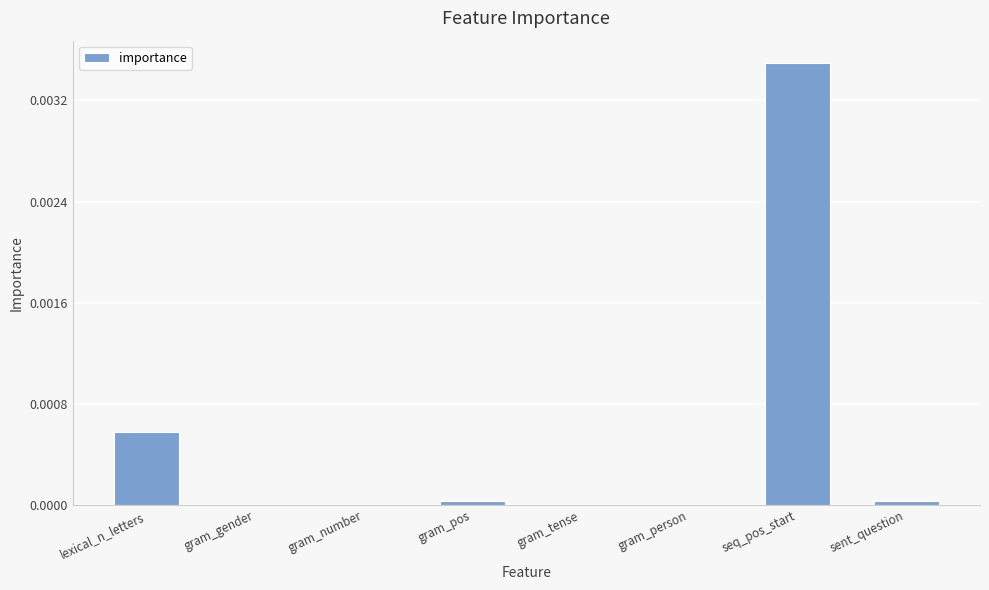

How many series are shown in this chart?

1